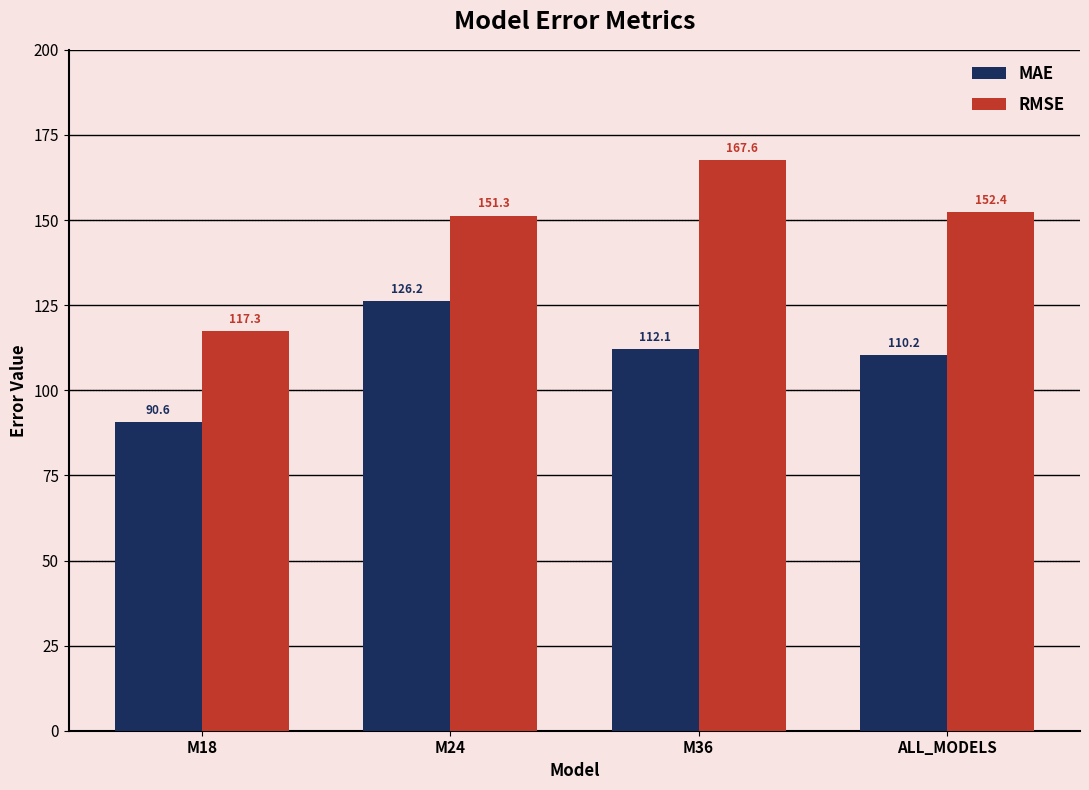

What is the average value of the RMSE series?

147.2